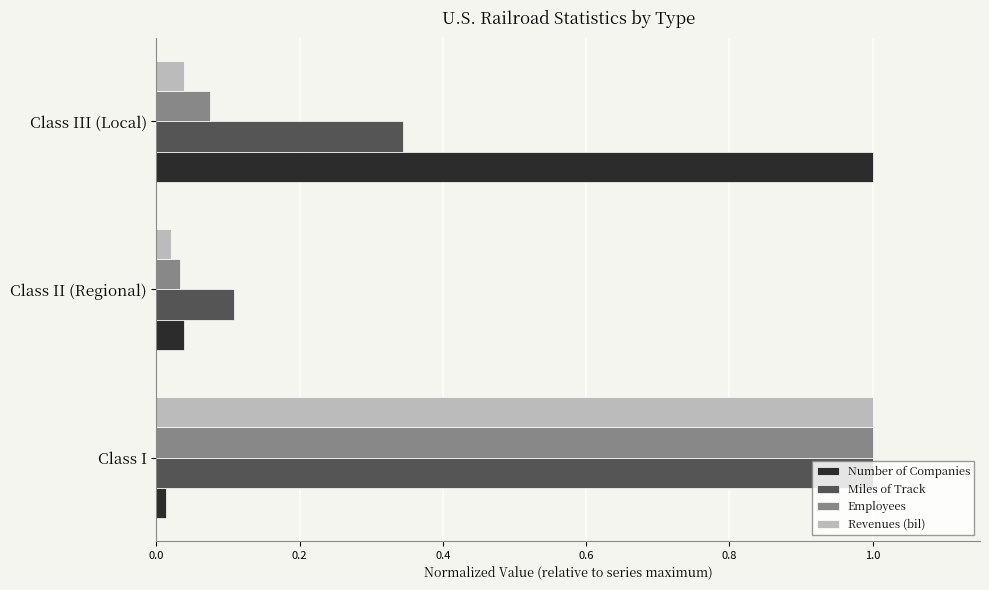

Which series changed the most between Class I and Class II (Regional)?

Revenues (bil)